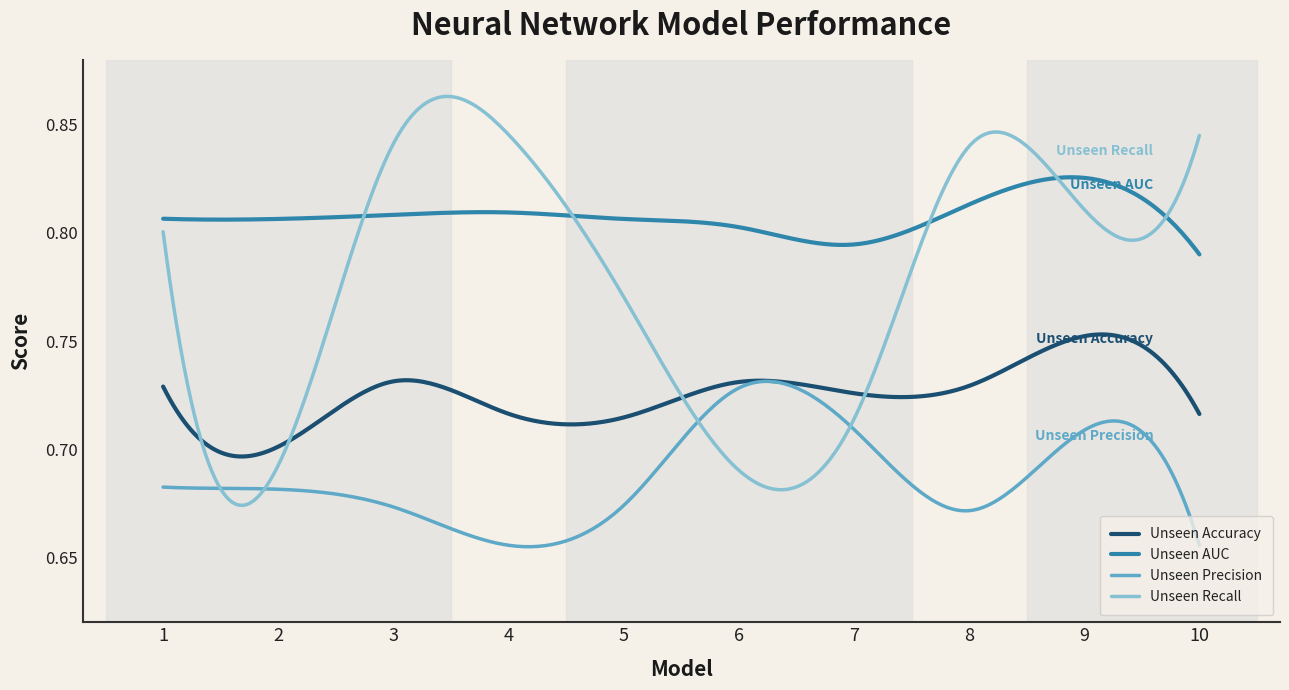

True or false: Unseen Accuracy and Unseen AUC intersect in this chart.

False